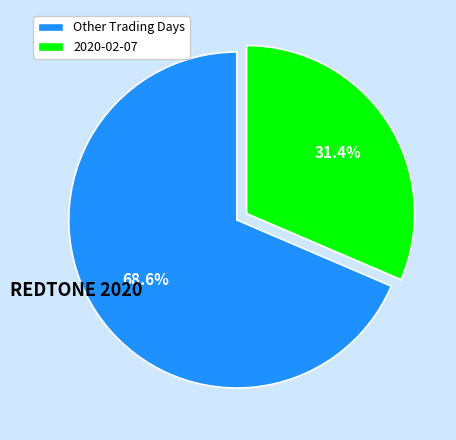

Is there any slice that represents more than half of the pie?

Yes